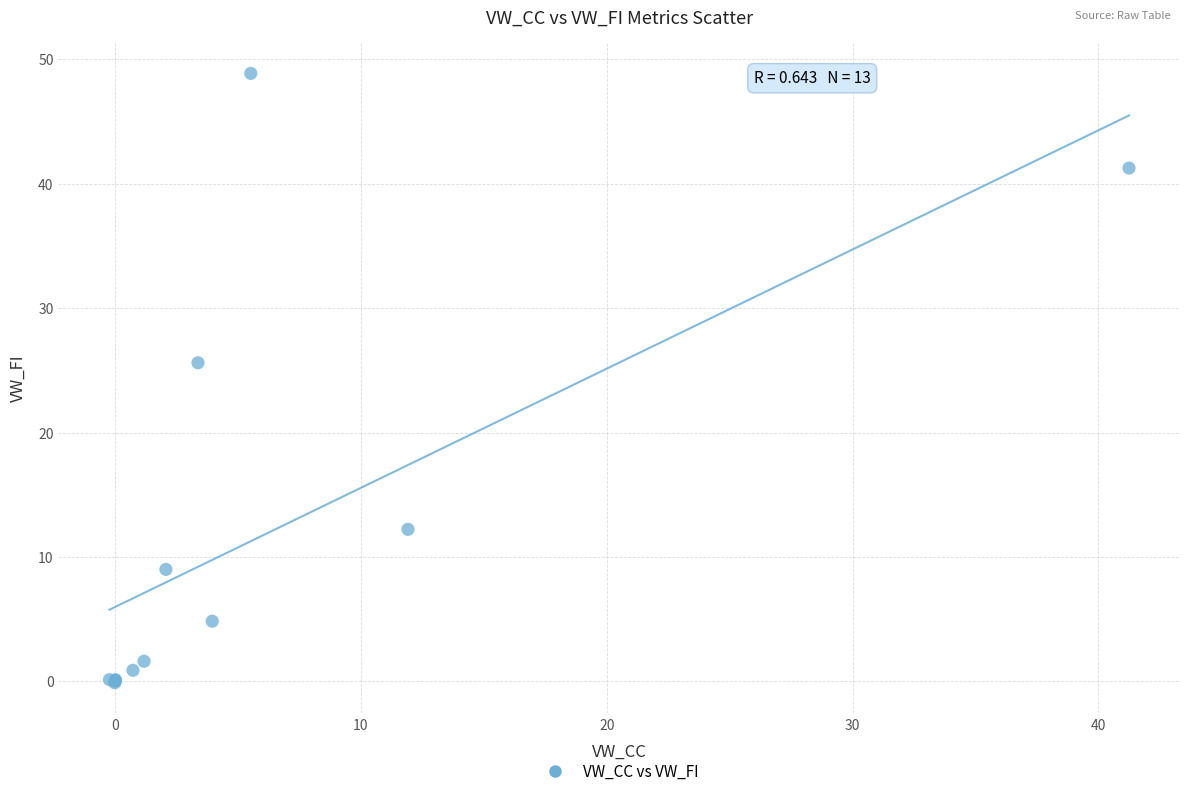

What Y value in the scatter plot is closest to 24?

25.6